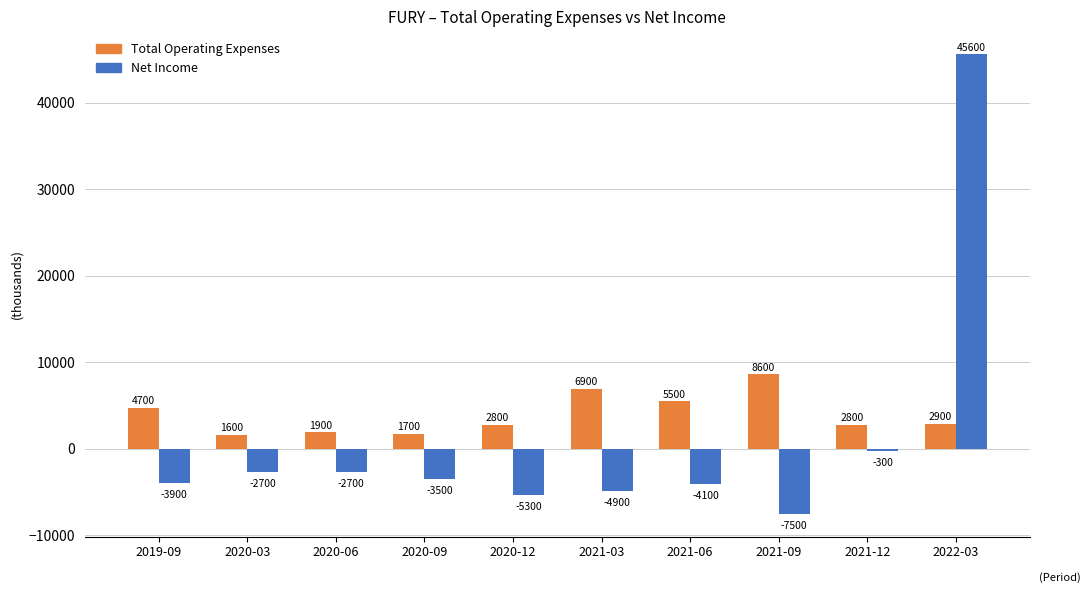

Is the value of Total Operating Expenses at 2020-12 greater than the value of Net Income at 2022-03?

No